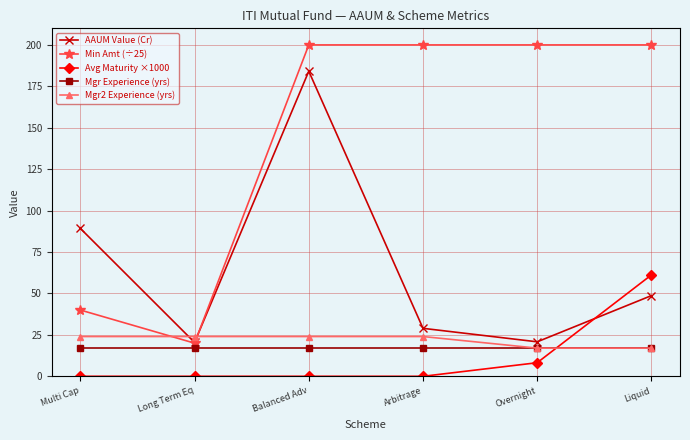

The value of AAUM Value (Cr) at Overnight is 20.8. True or false?

True